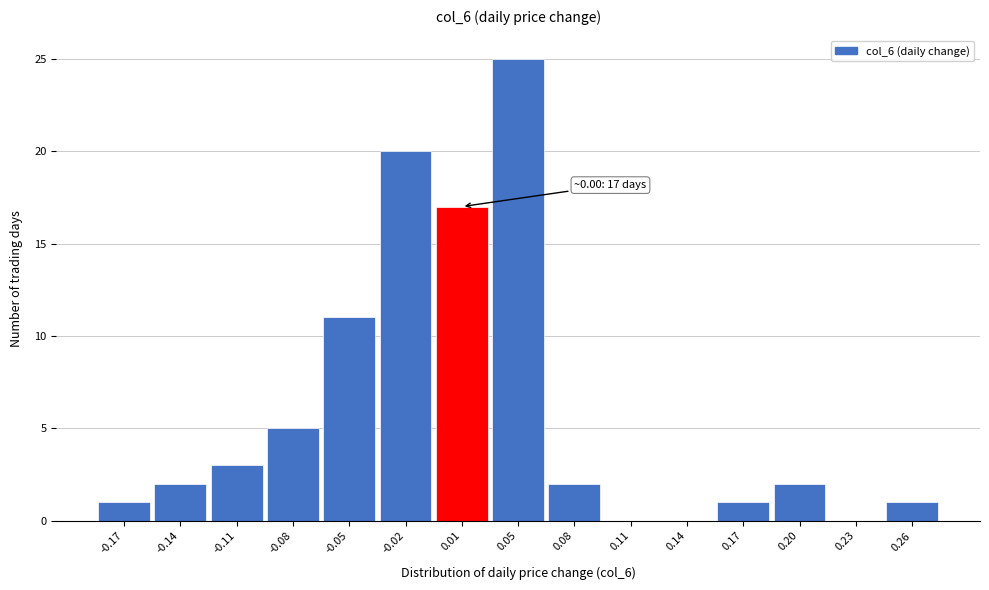

Over which range of the x-axis is the bar tallest?

0.030 to 0.060